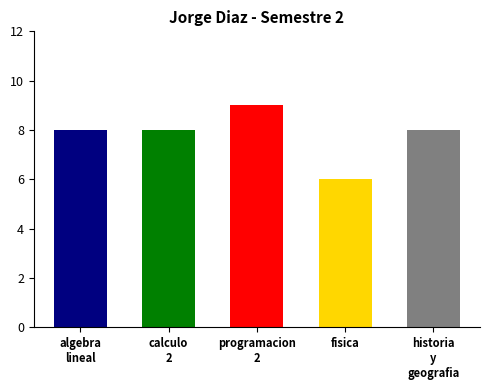

What position from the left is fisica?

4